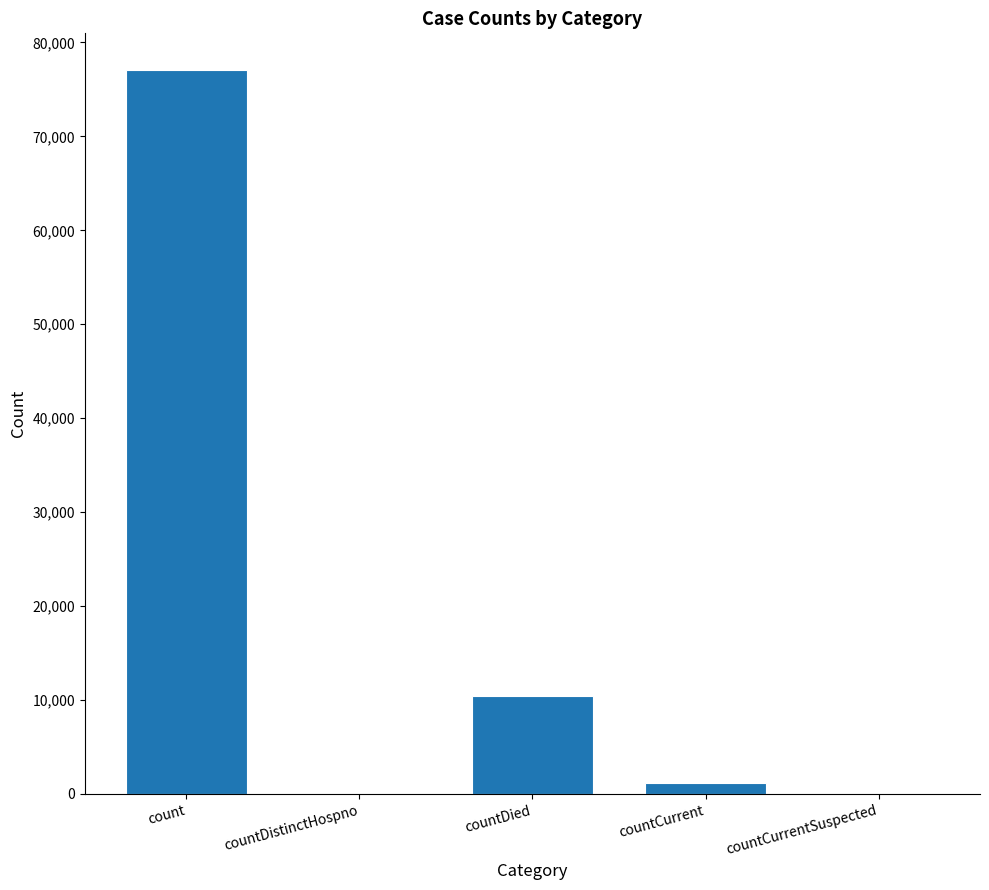

The chart shows a value of 2910 at countDied. True or false?

False